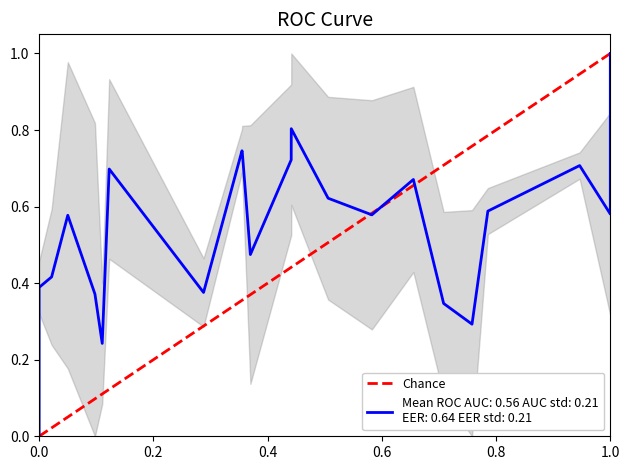

Count the number of data series in this chart.

1